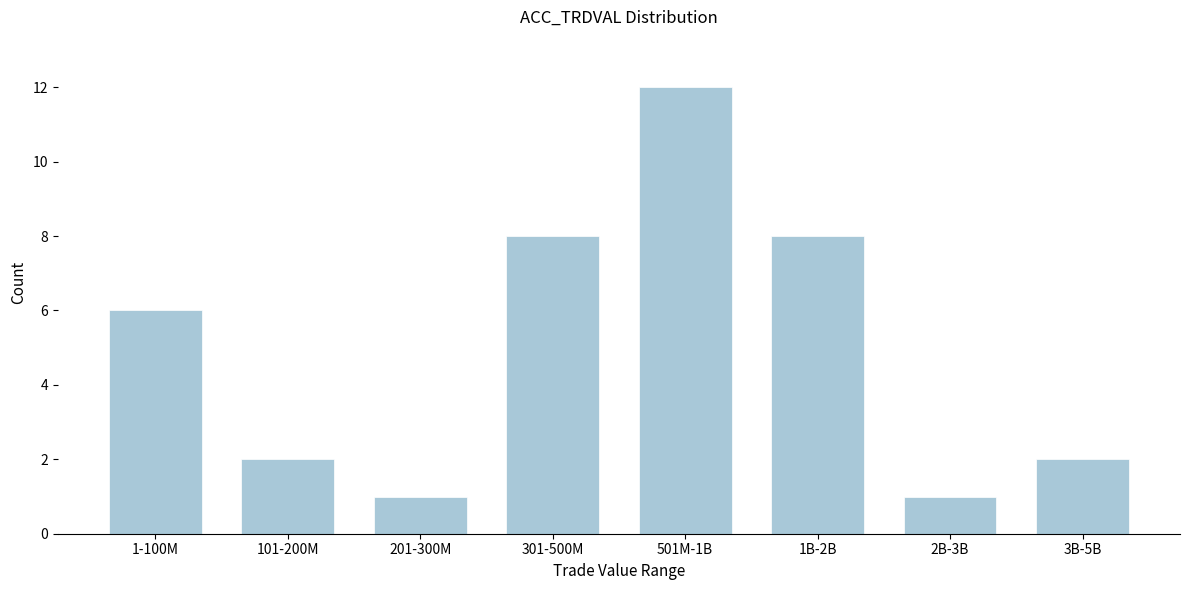

Reading right to left, extract all data points from this chart.

2	1	8	12	8	1	2	6